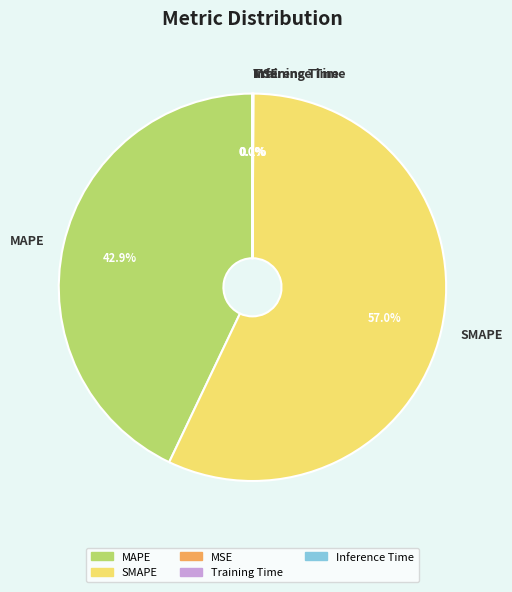

The SMAPE slice represents 66% of the pie. True or false?

False